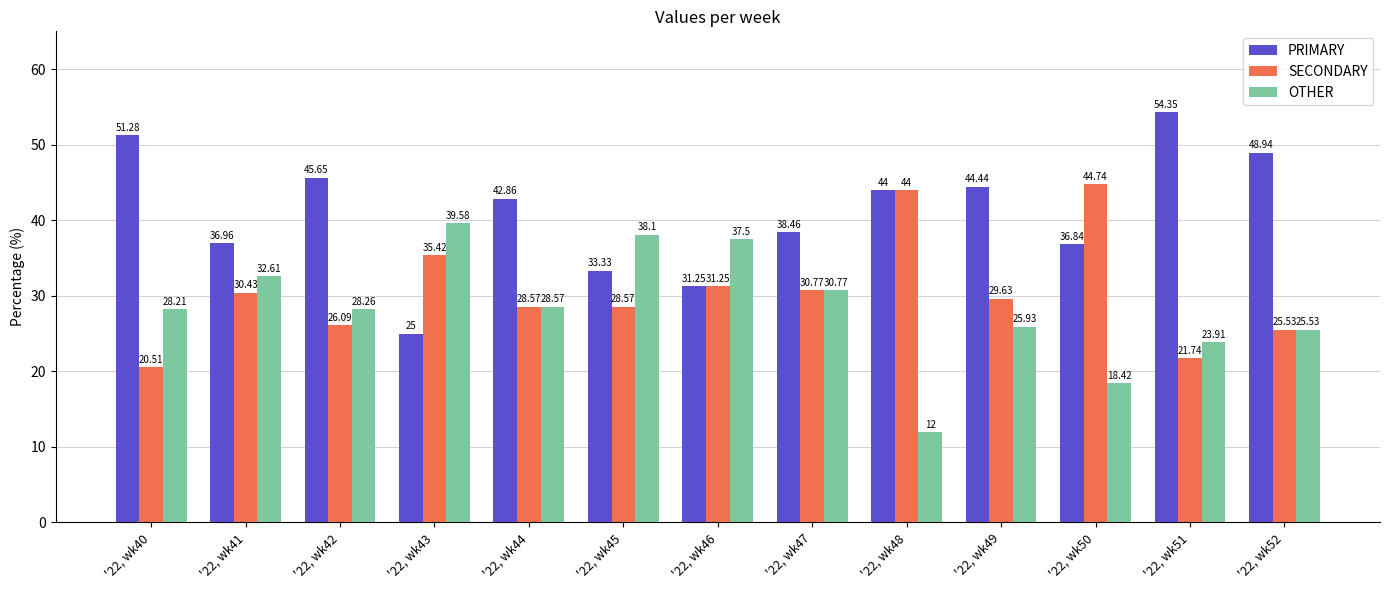

Does the chart contain stacked bars?

No